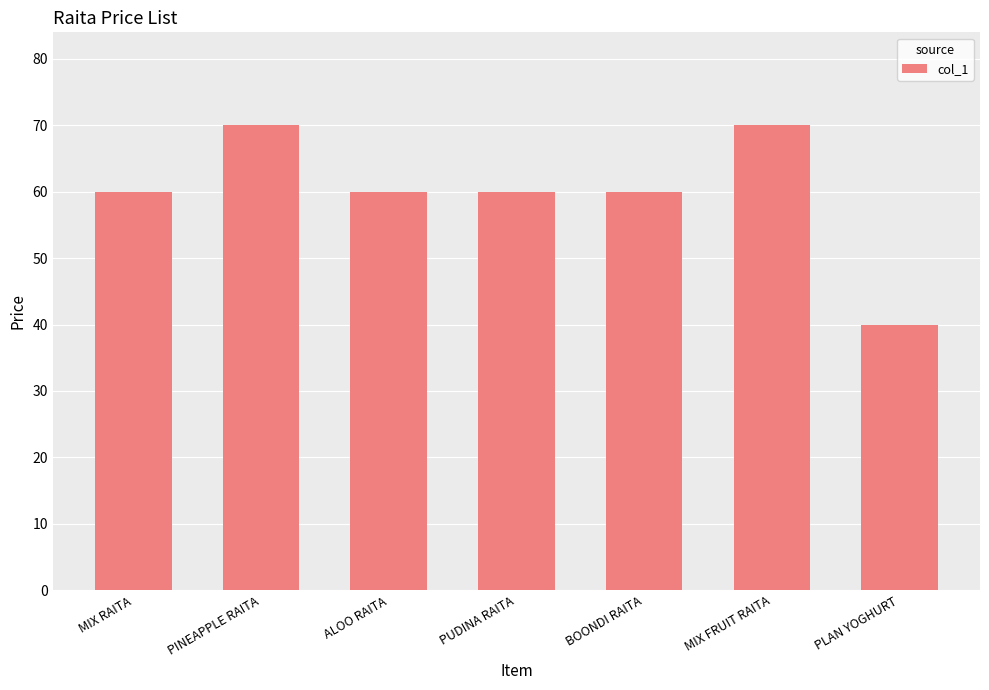

What is the value of the 7th bar from the left?

40